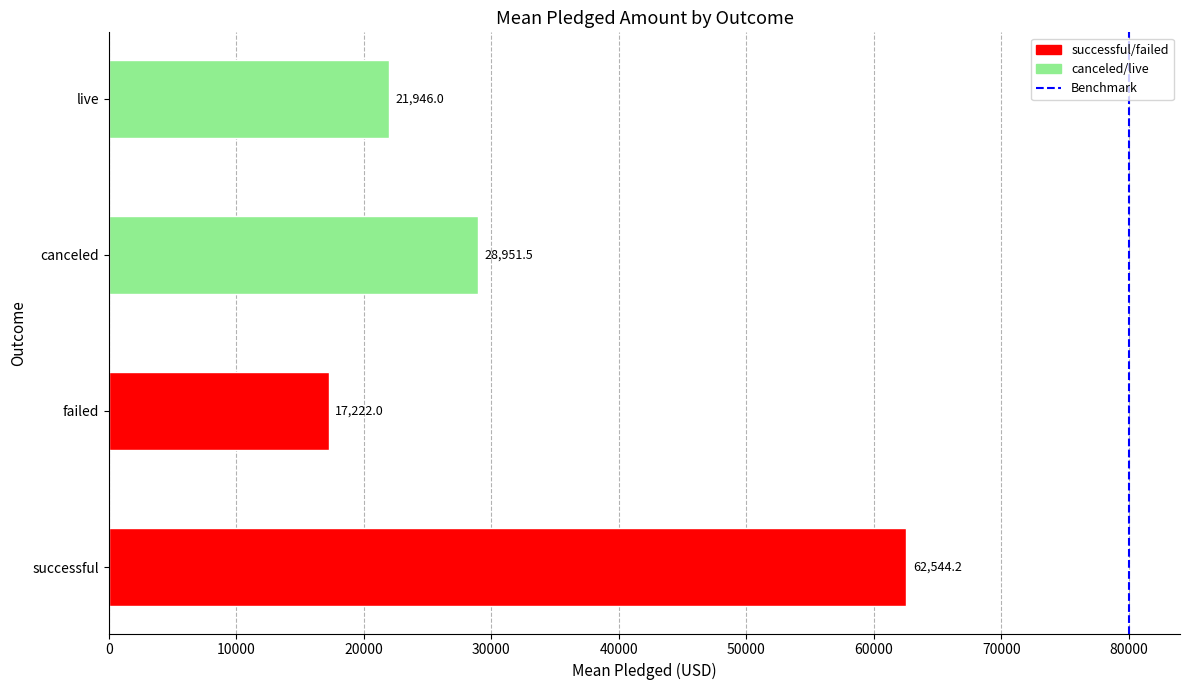

What is the sum of the successful/failed values at 0 and 10000?

79766.2